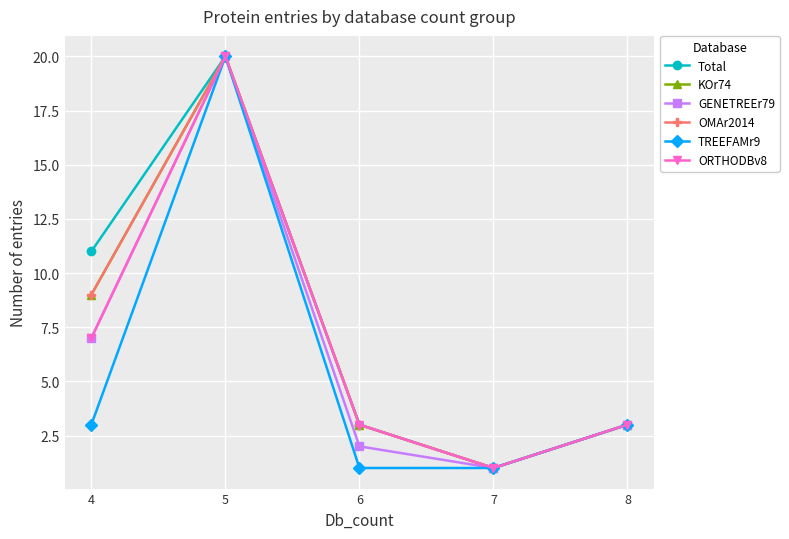

At which label does ORTHODBv8 first exceed 3?

4